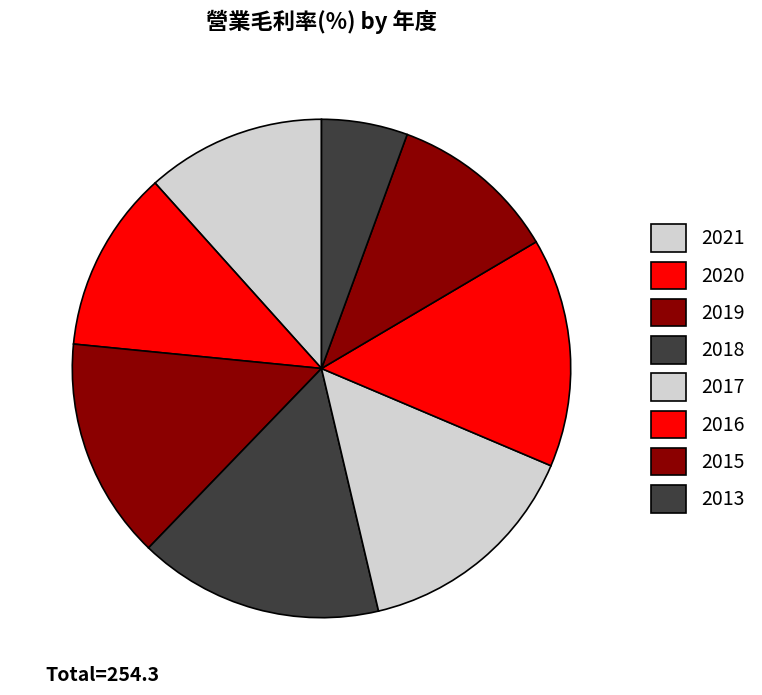

How many slices are in this pie chart?

8